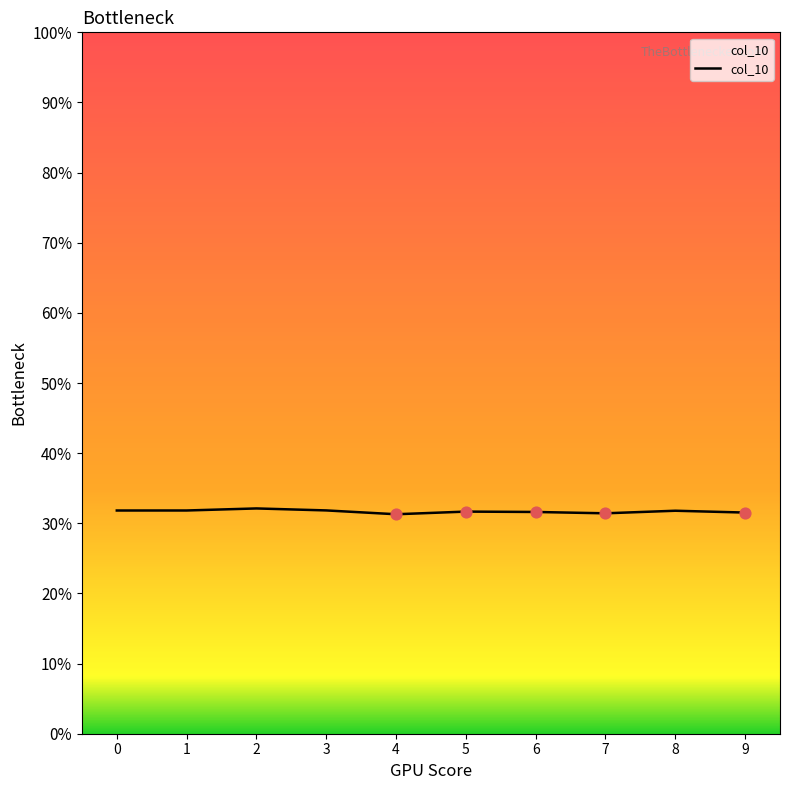

Does the chart have visible grid lines?

No